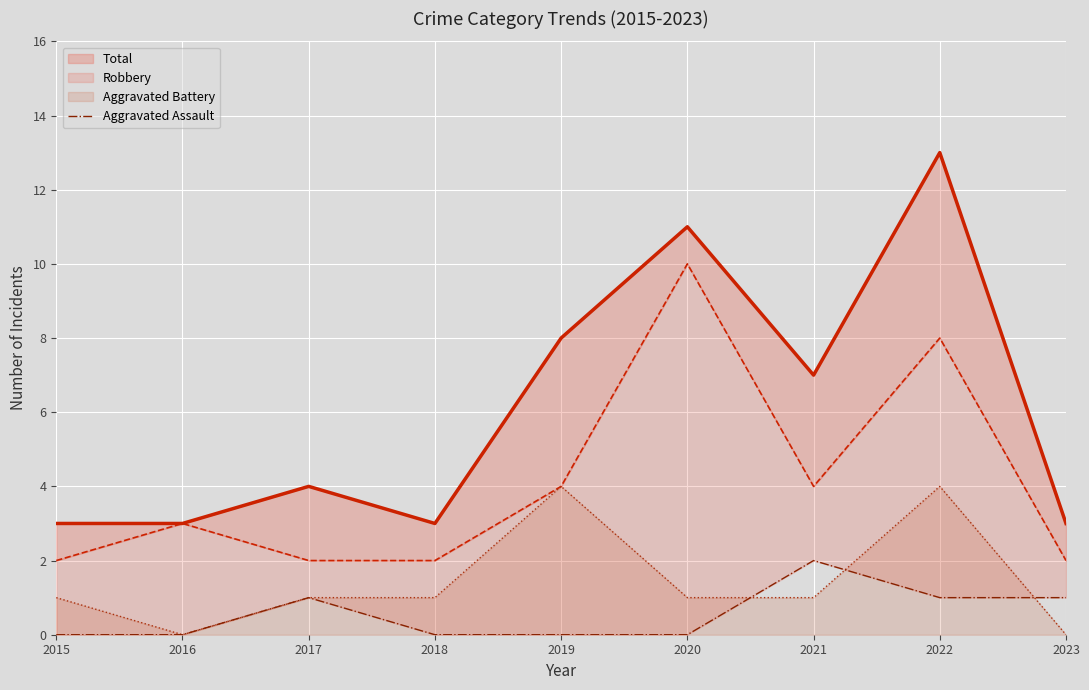

How many lines are shown in the chart?

1